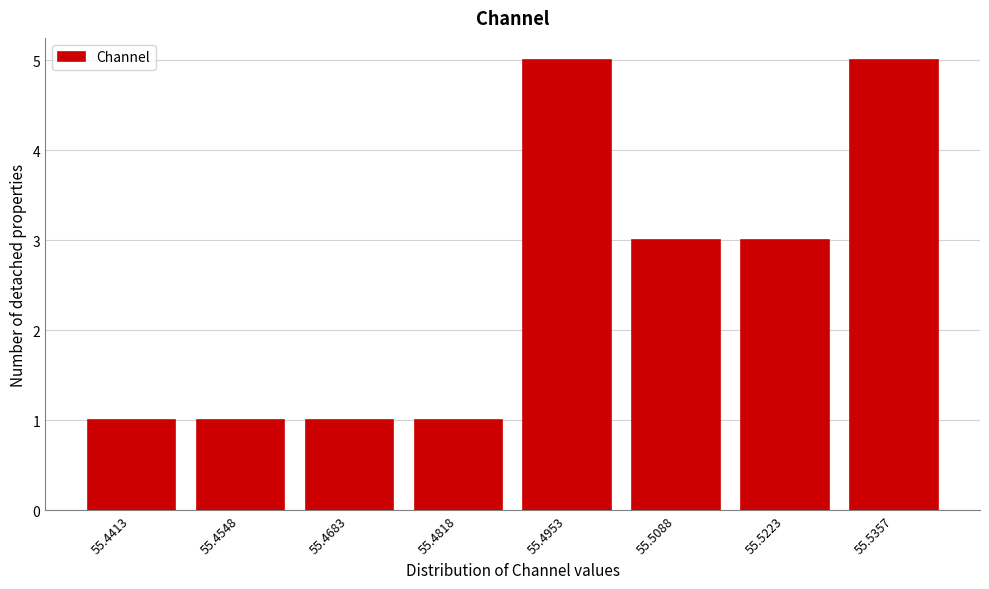

Reading left to right, list all the values displayed in this chart.

1	1	1	1	5	3	3	5